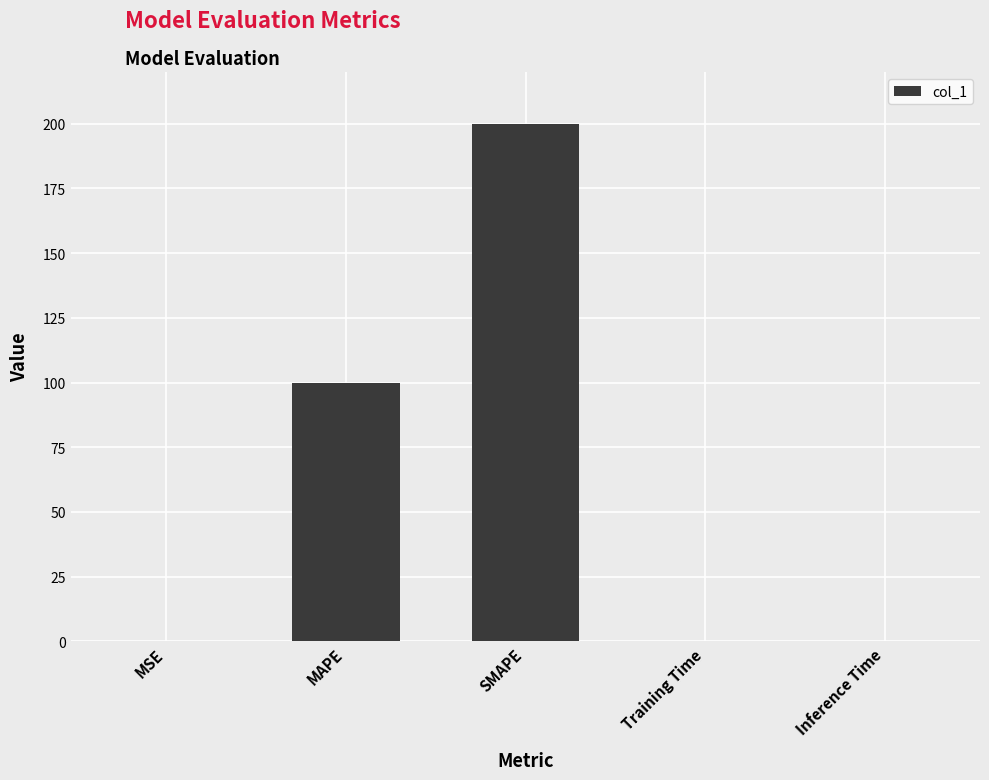

Where is the data nearest to the value 100?

MAPE